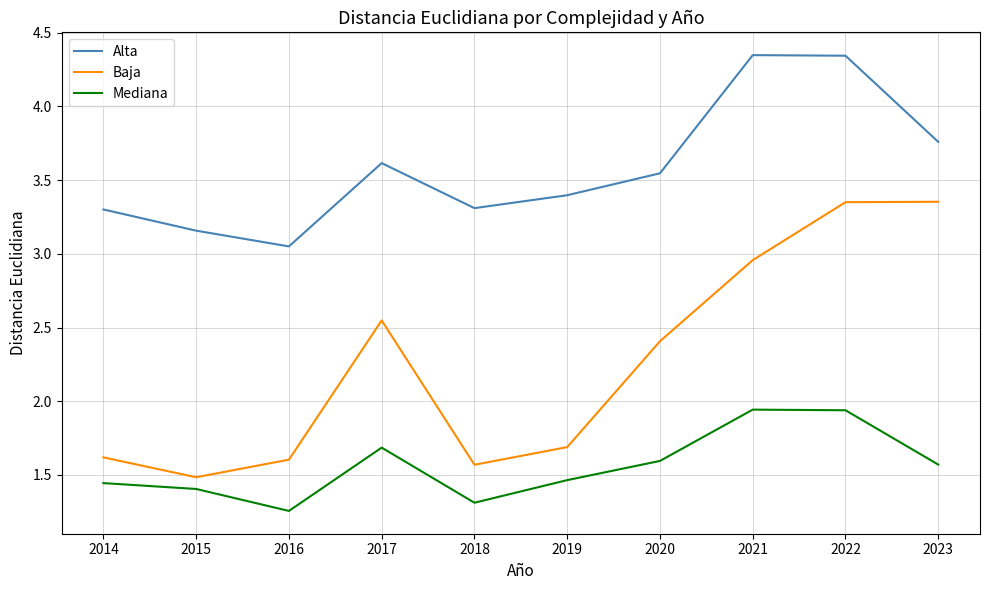

How many lines are shown in the chart?

3